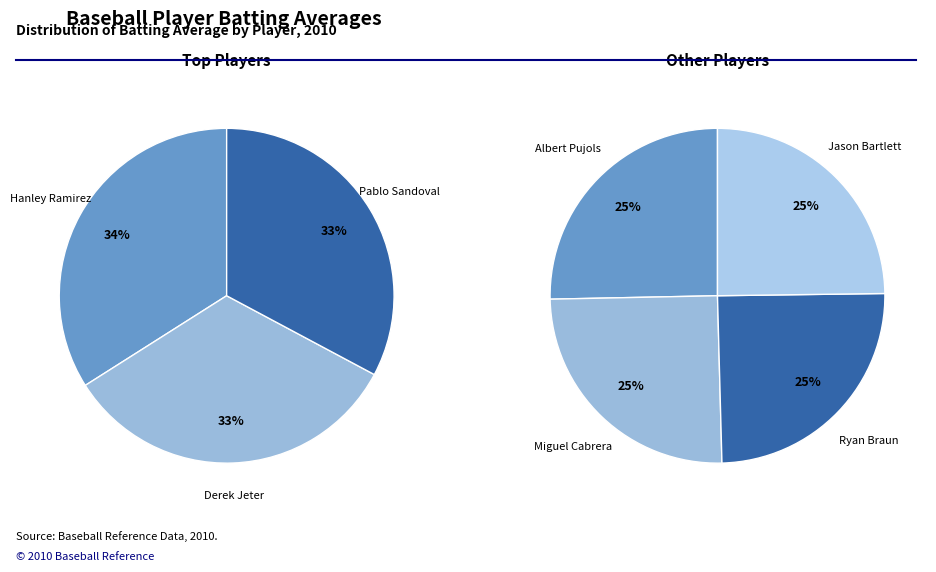

Is Derek Jeter the majority of the pie?

No